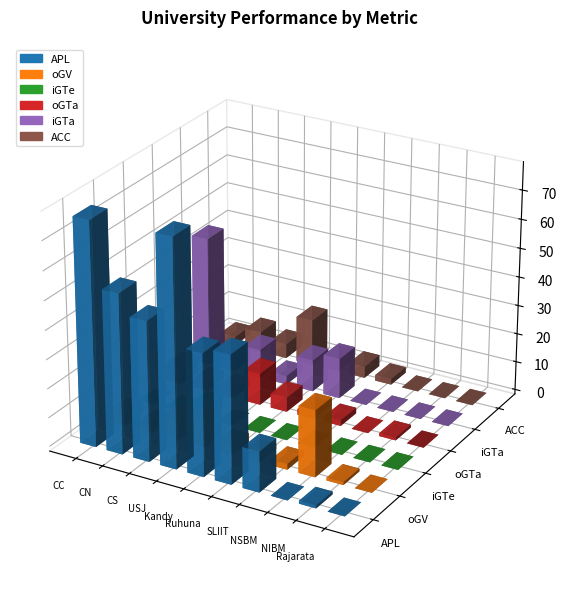

Is the value of iGTe at Ruhuna greater than the value of oGTa at SLIIT?

No